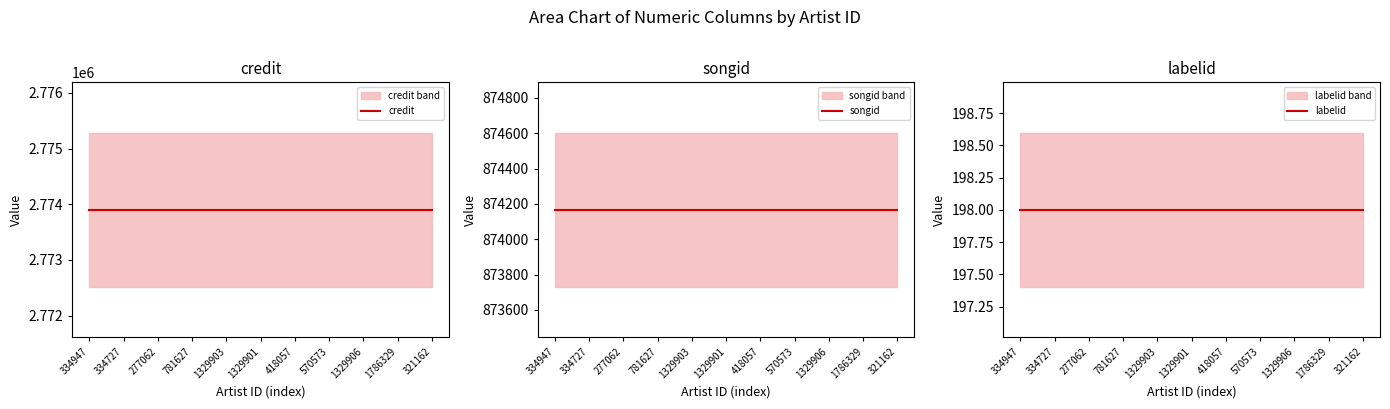

Which label corresponds to the largest value in the chart?

334947